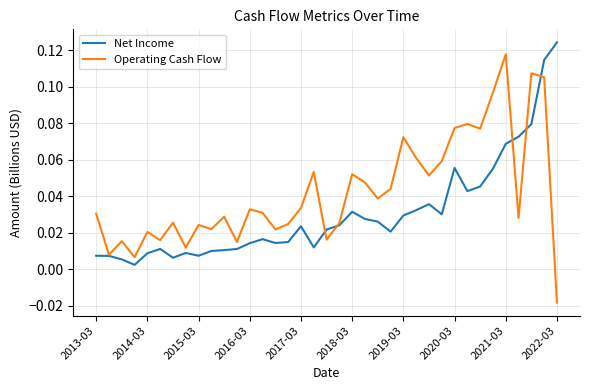

Which series has the widest spread of values?

Operating Cash Flow